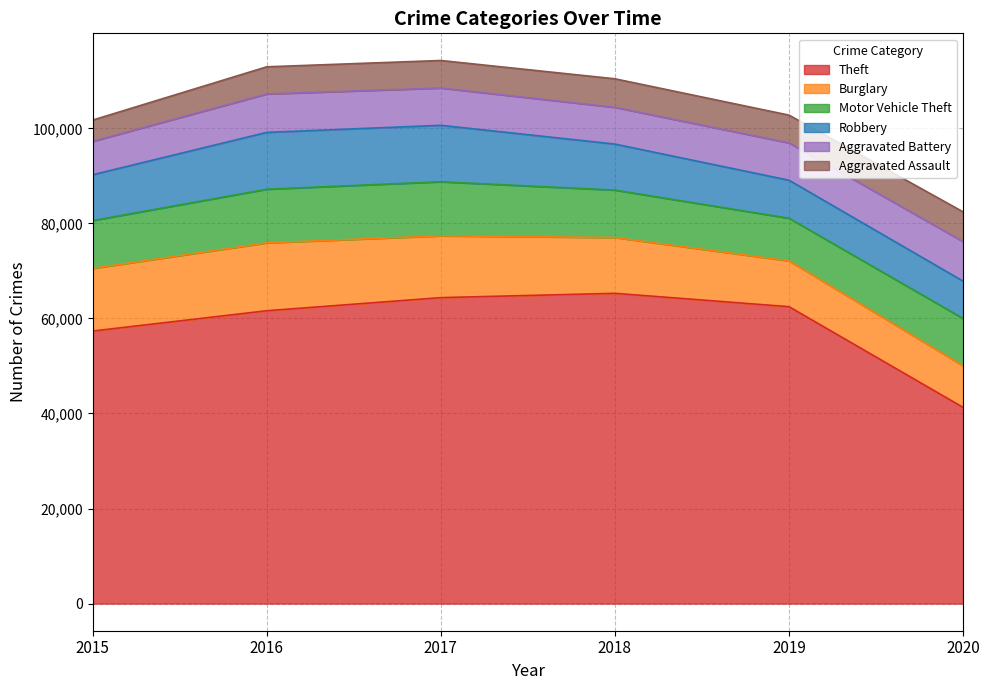

True or false: Aggravated Battery and Theft cross at least once.

False